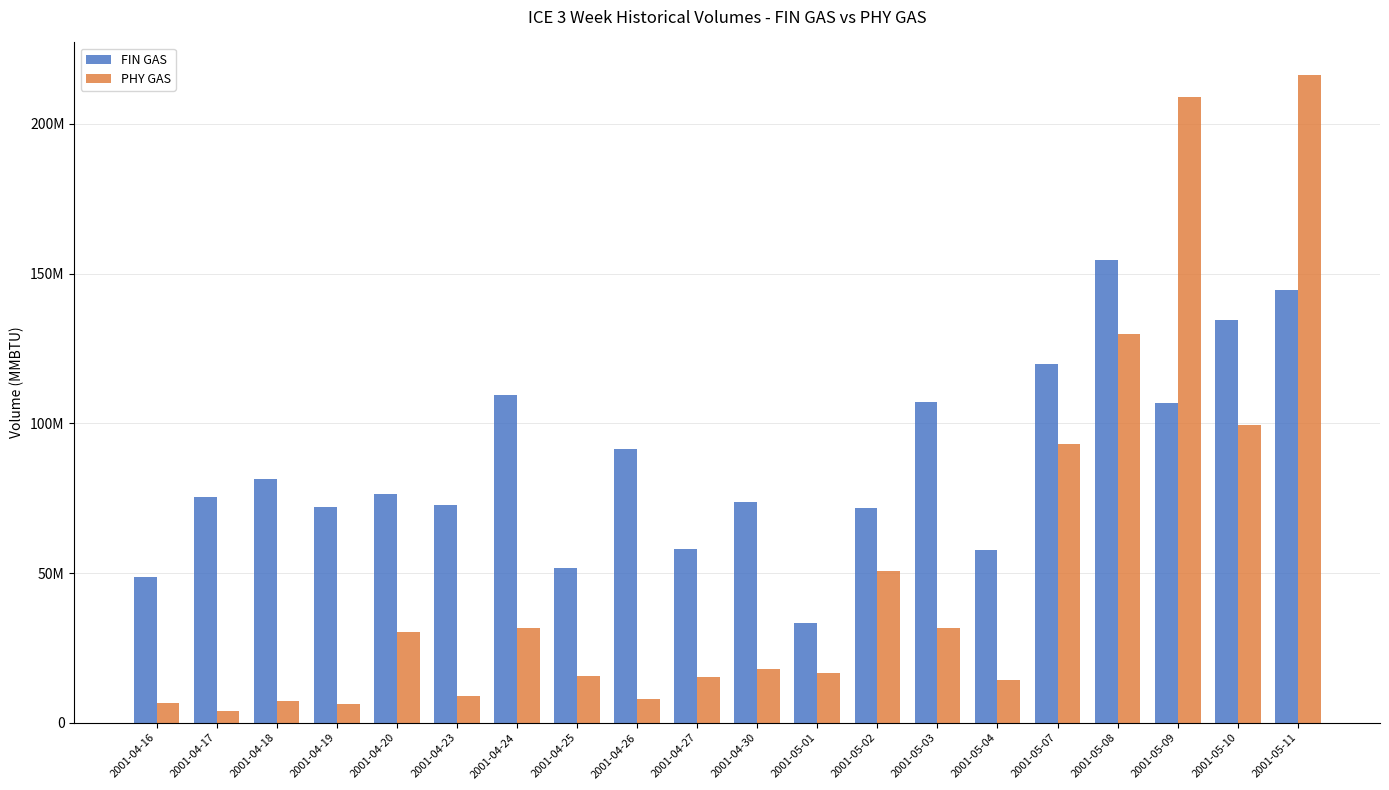

List the series in order of their overall mean, highest first.

FIN GAS, PHY GAS